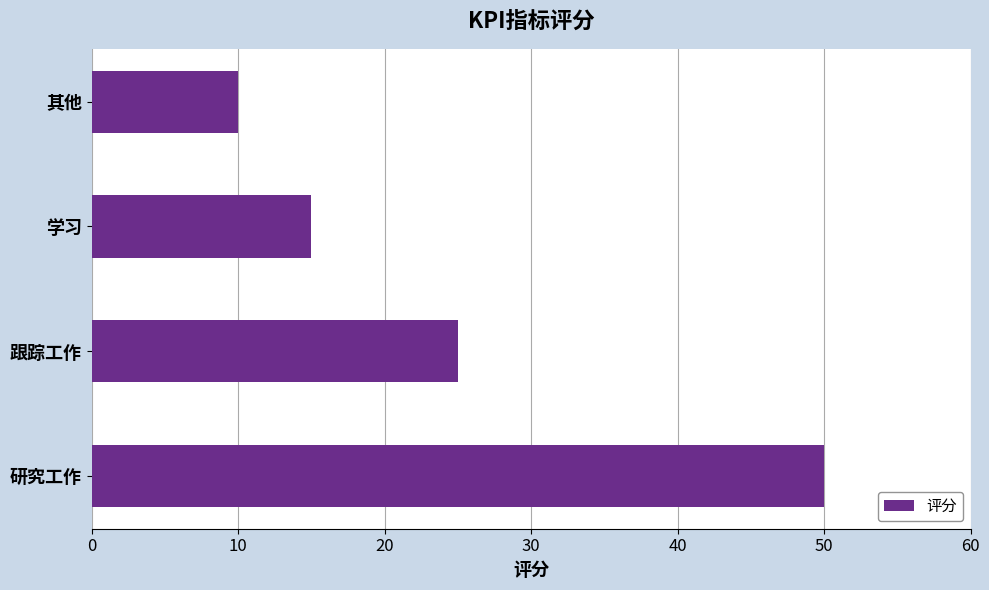

What is the sum of all values?

100